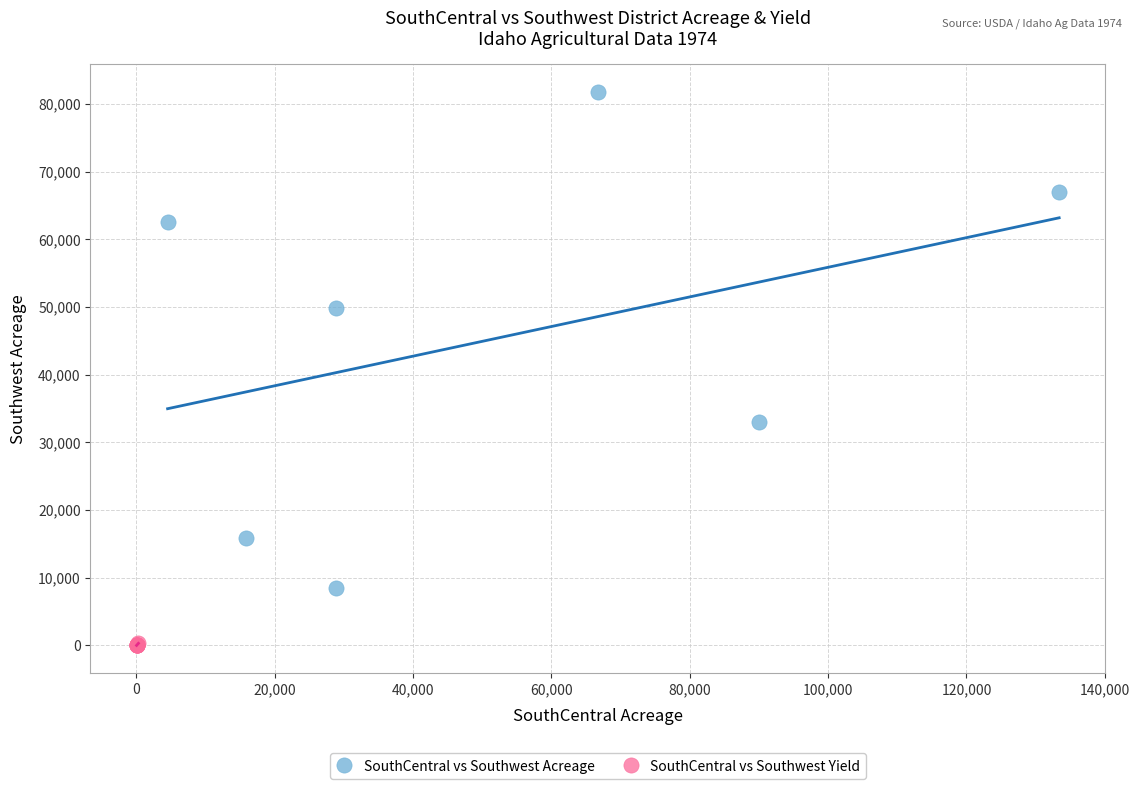

Which series reaches the minimum Y coordinate?

SouthCentral vs Southwest Yield